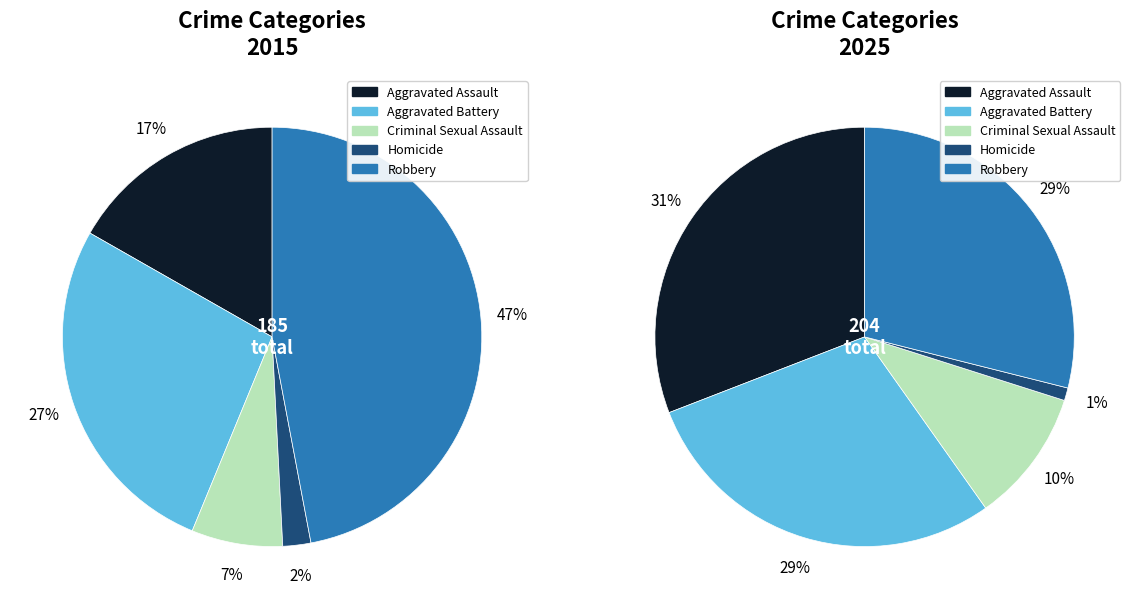

Is the sum of Criminal Sexual Assault and Aggravated Assault greater than half?

No